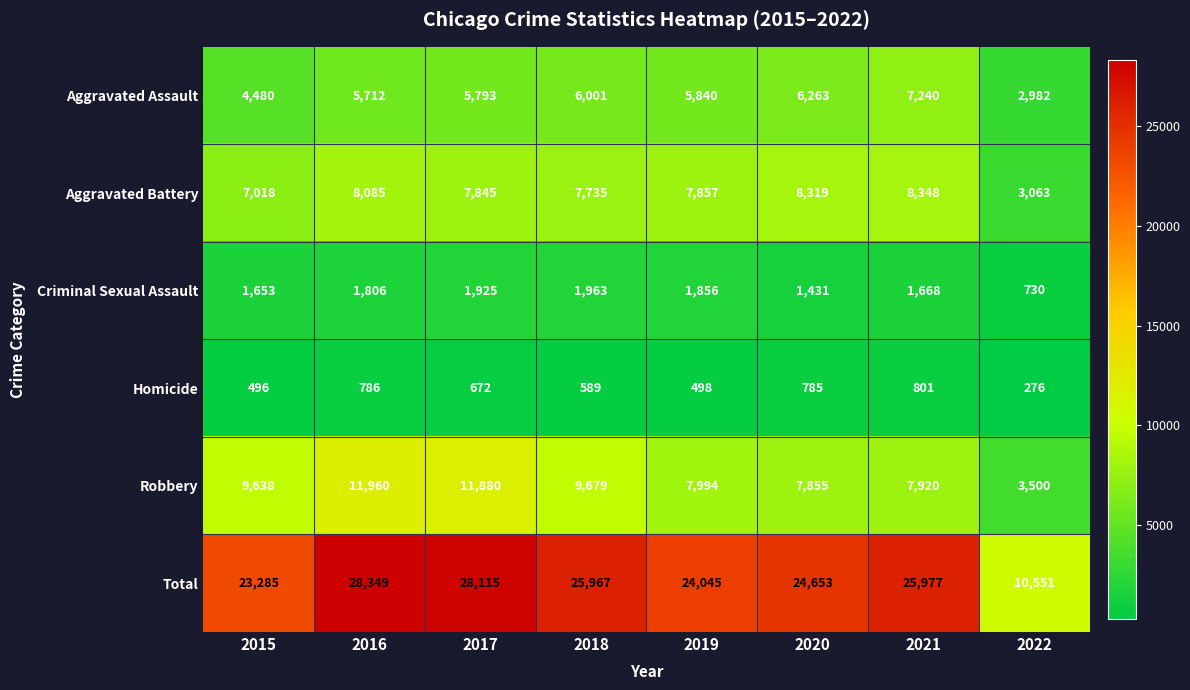

What is the average value of the Homicide series?

613